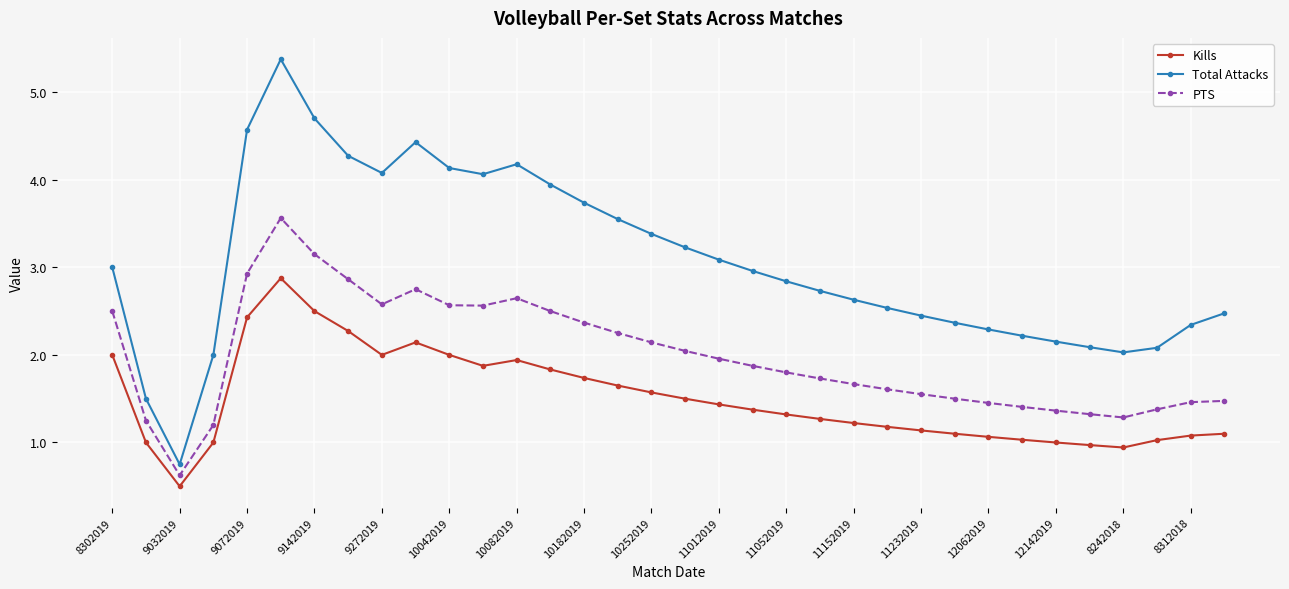

What is the average value of the PTS series?

2.0